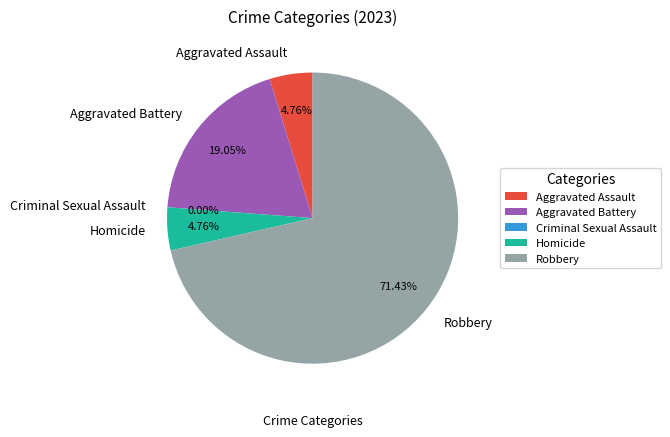

Between Aggravated Battery and Robbery, which is larger?

Robbery